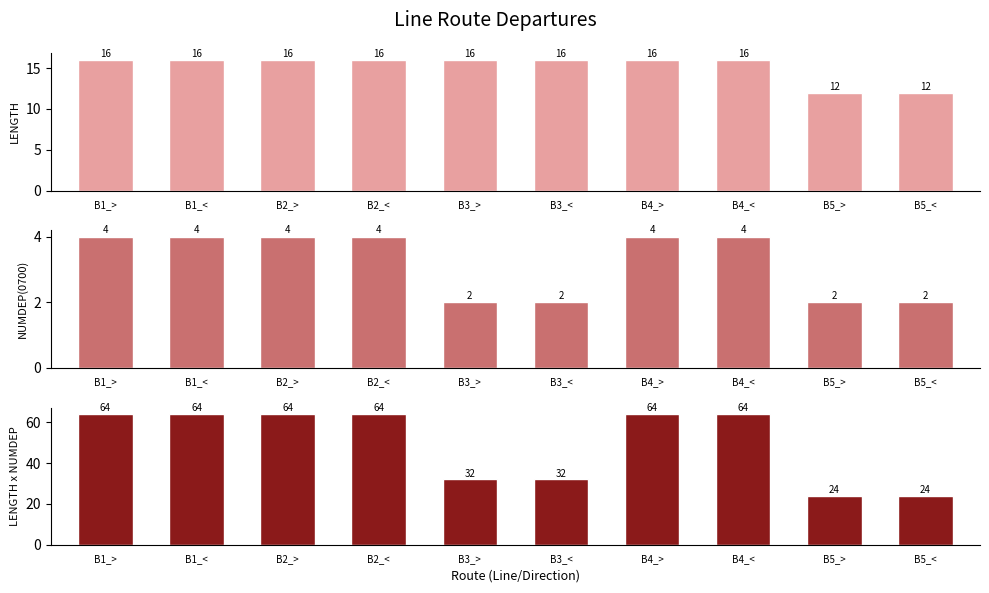

What is the difference between the maximum and minimum values in the NUMDEP(0700) series?

2